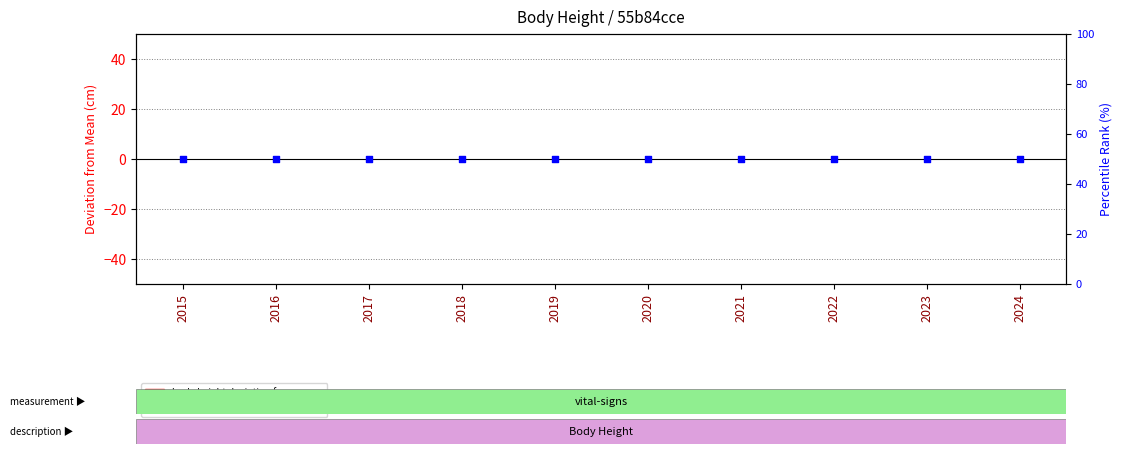

At which category is the sum across all series the highest?

2015